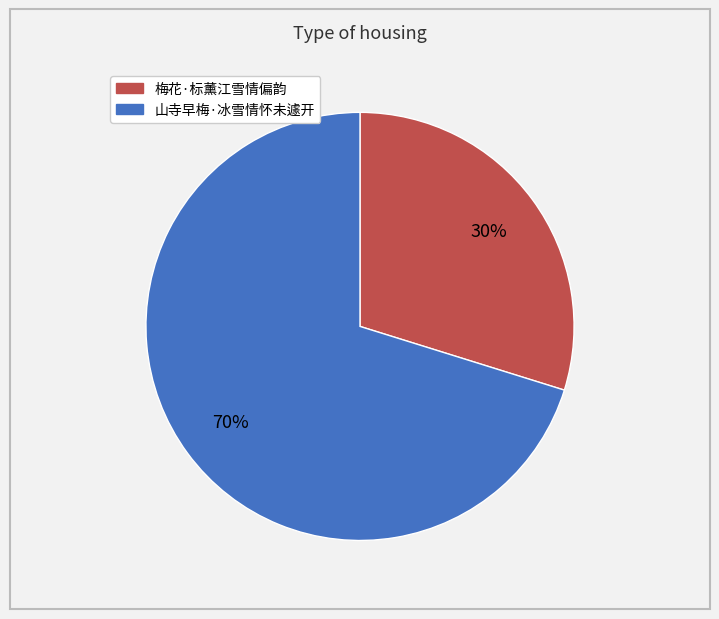

What is the smallest slice in the pie chart?

梅花·标薰江雪情偏韵